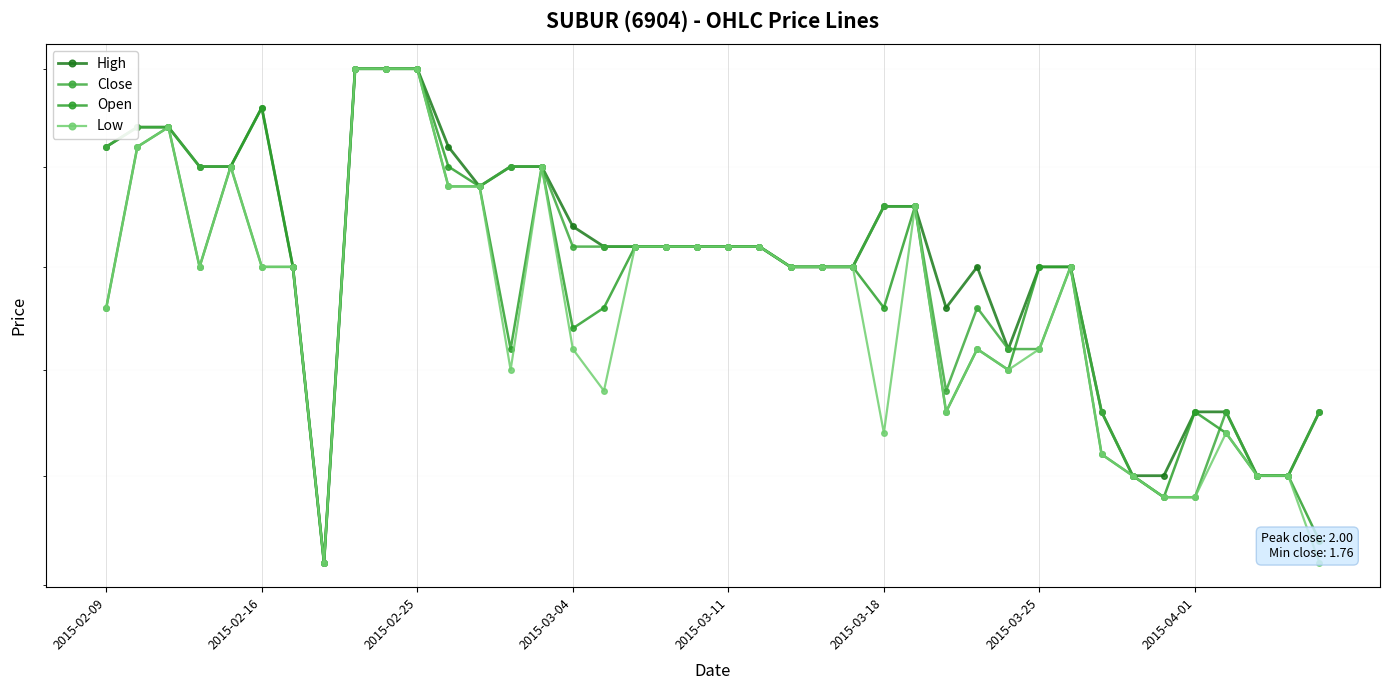

What is the sum of all Low values?

75.3